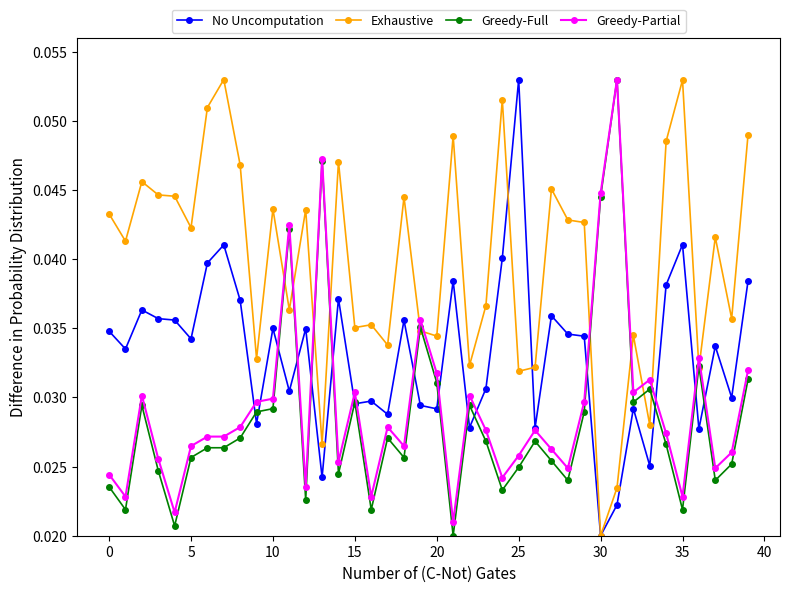

After their last crossing, which series has the higher values: Greedy-Partial or Exhaustive?

Exhaustive